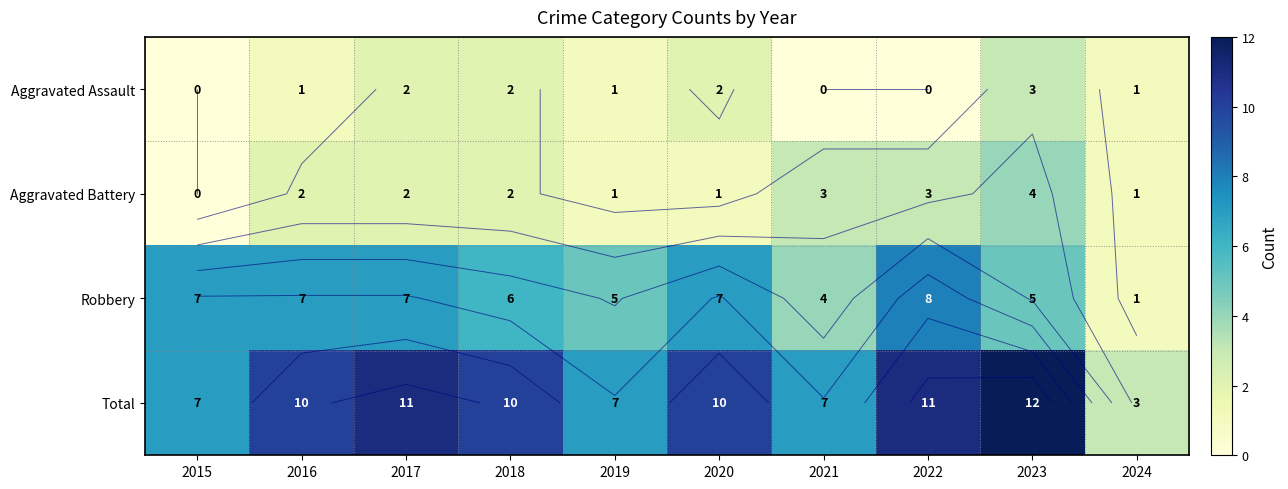

What is the average value of the Aggravated Assault series?

1